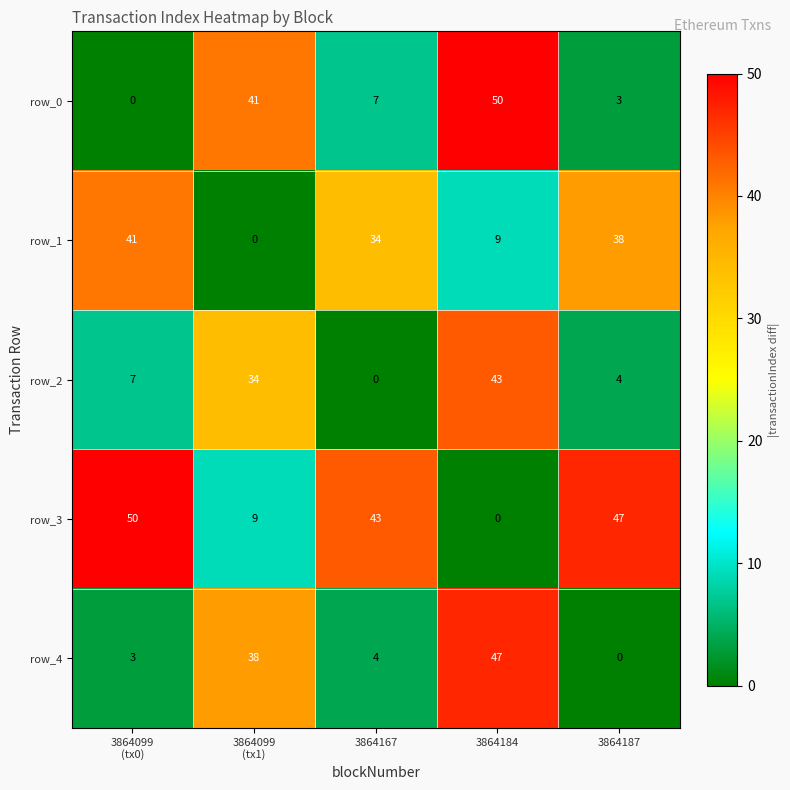

What is the maximum value shown in the chart?

50